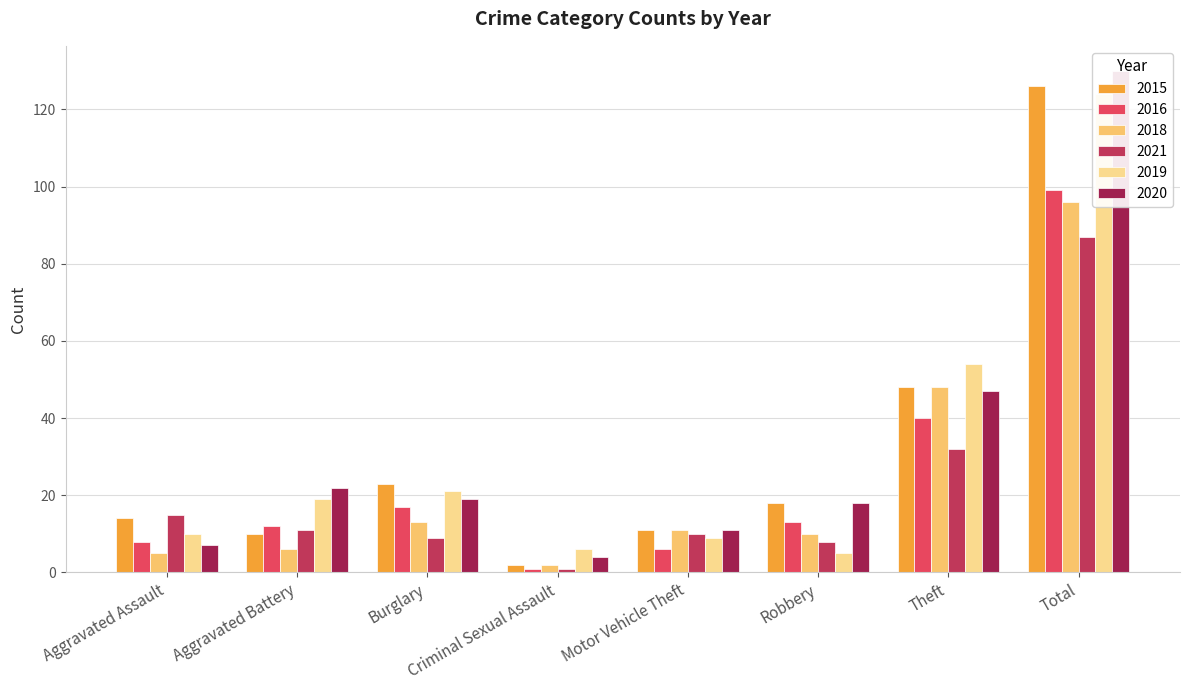

How many bars are there in each group?

6